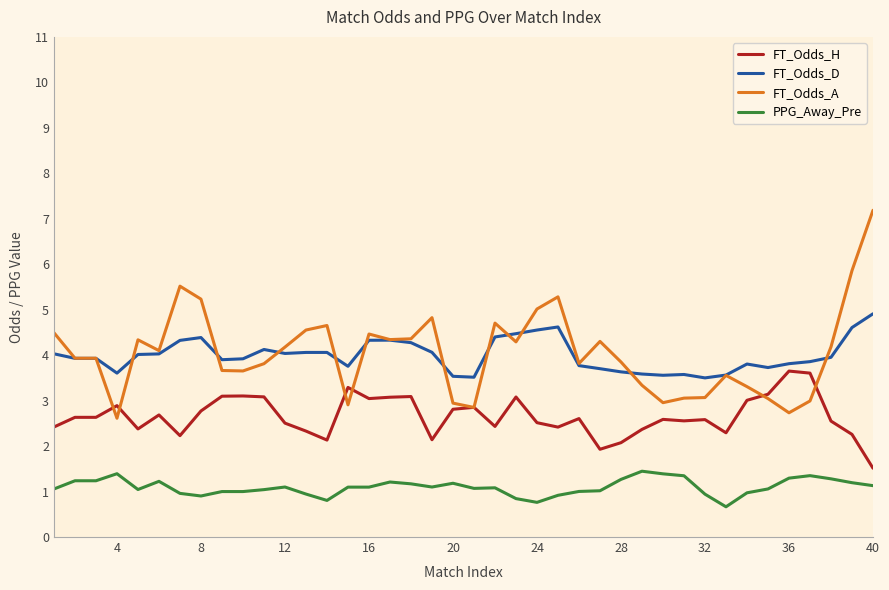

True or false: PPG_Away_Pre and FT_Odds_H cross at least once.

False